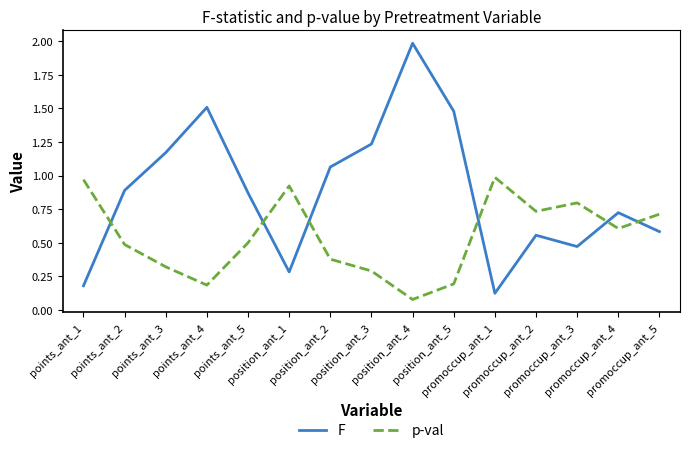

What position from the right is promoccup_ant_4?

2